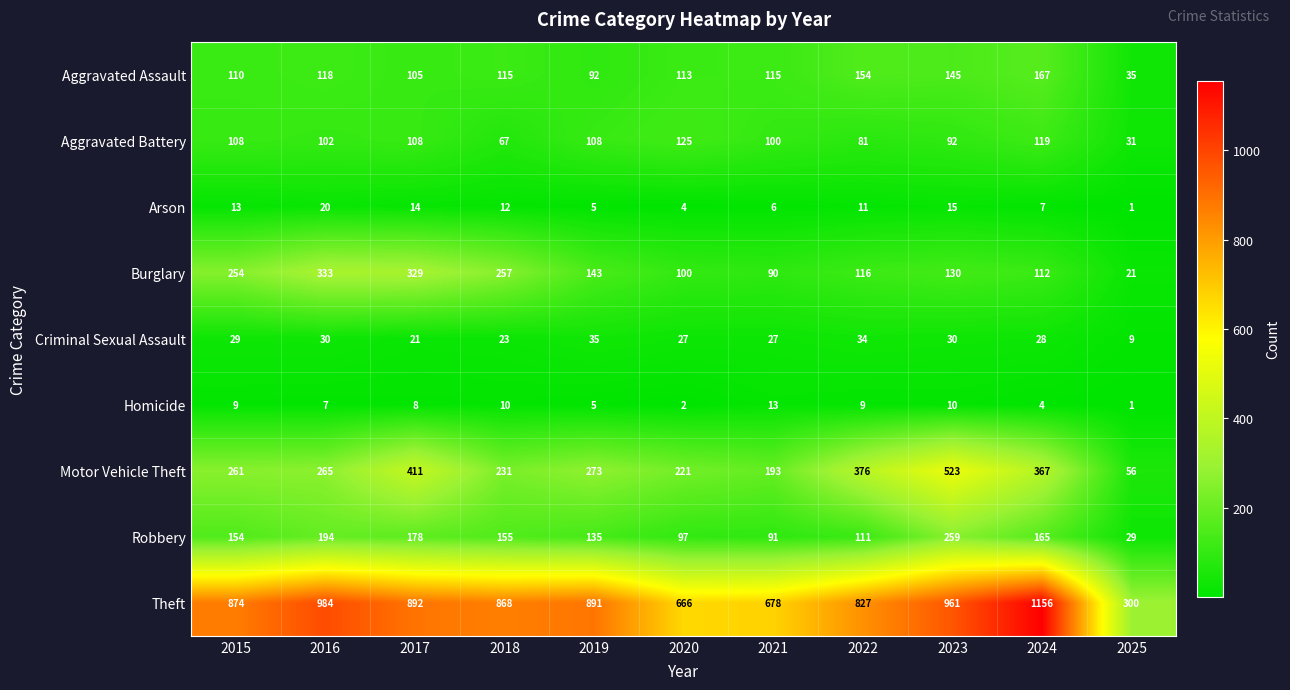

Is it true that Aggravated Battery equals 81 at 2022?

True